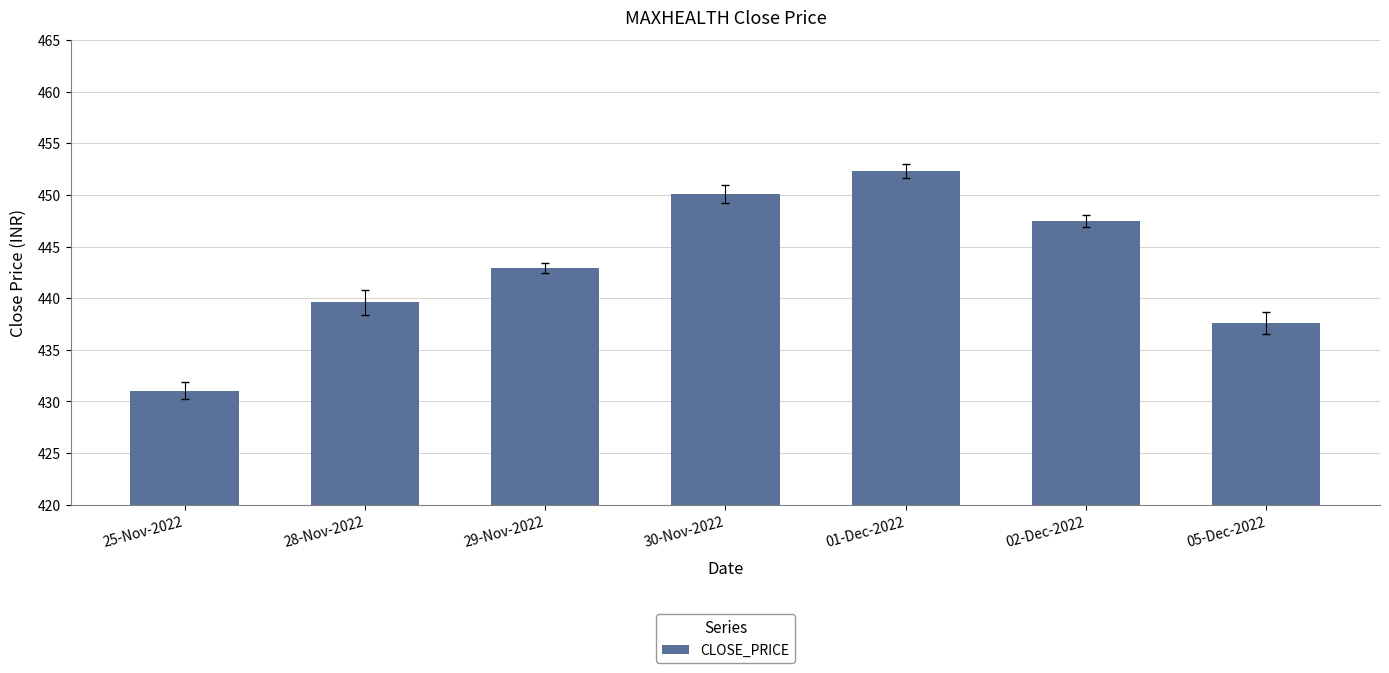

What is the greatest value displayed?

452.3